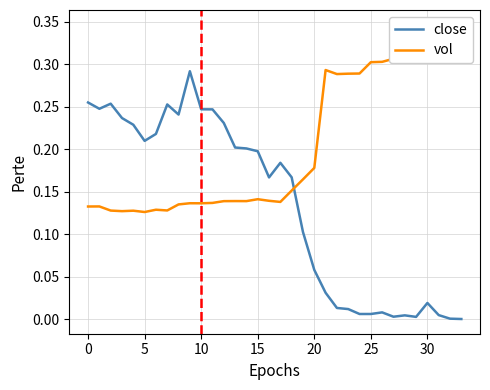

True or false: vol has more than 1 points higher than both neighbors.

True